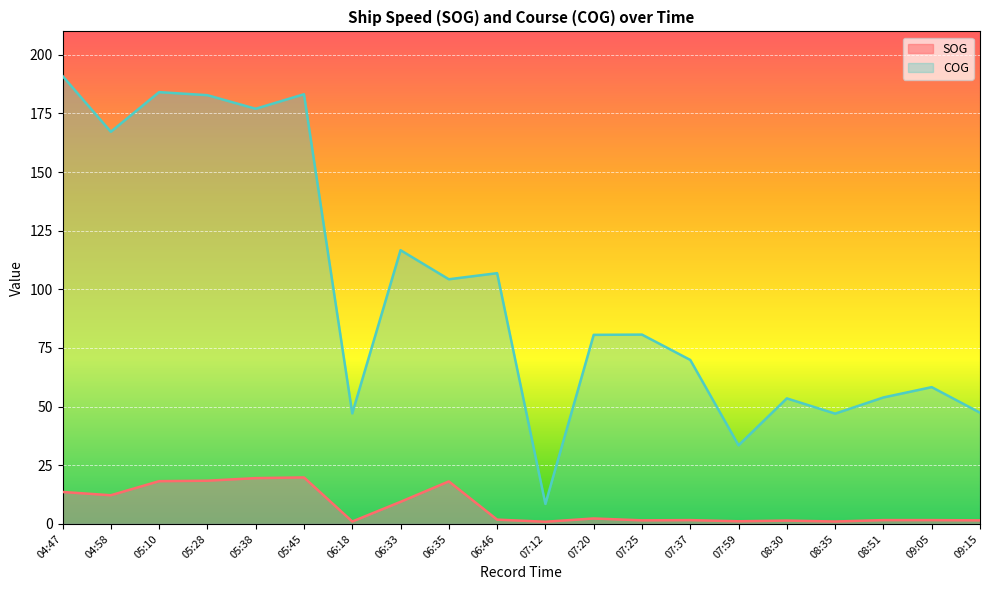

What position from the right is 08:30?

5